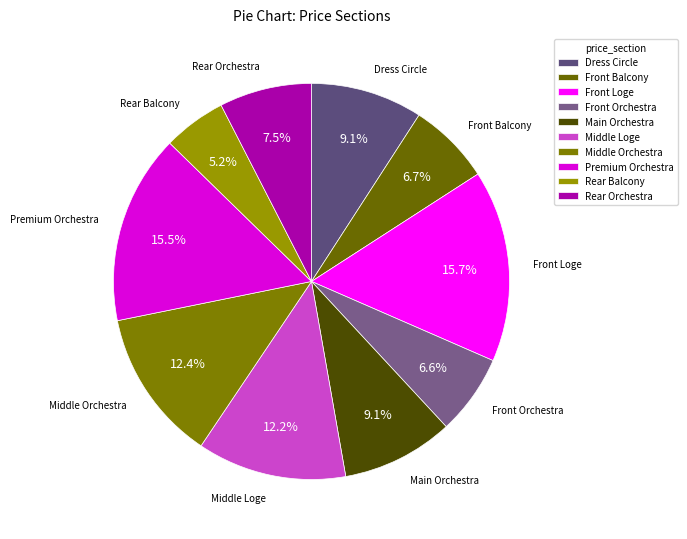

Is it true that Middle Loge is 12% of the pie?

True